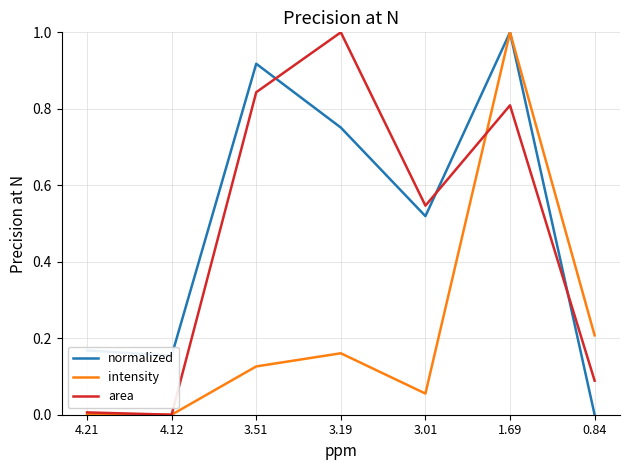

How many values in normalized are above zero?

6